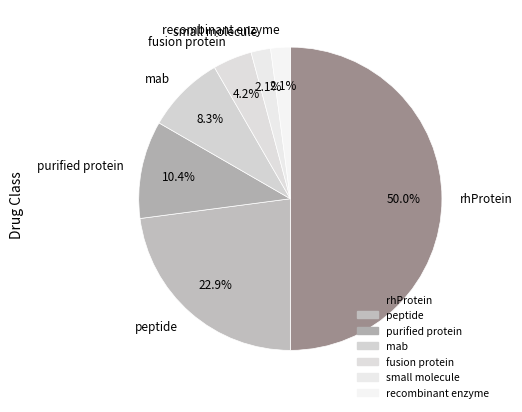

Which slice is the largest?

rhProtein